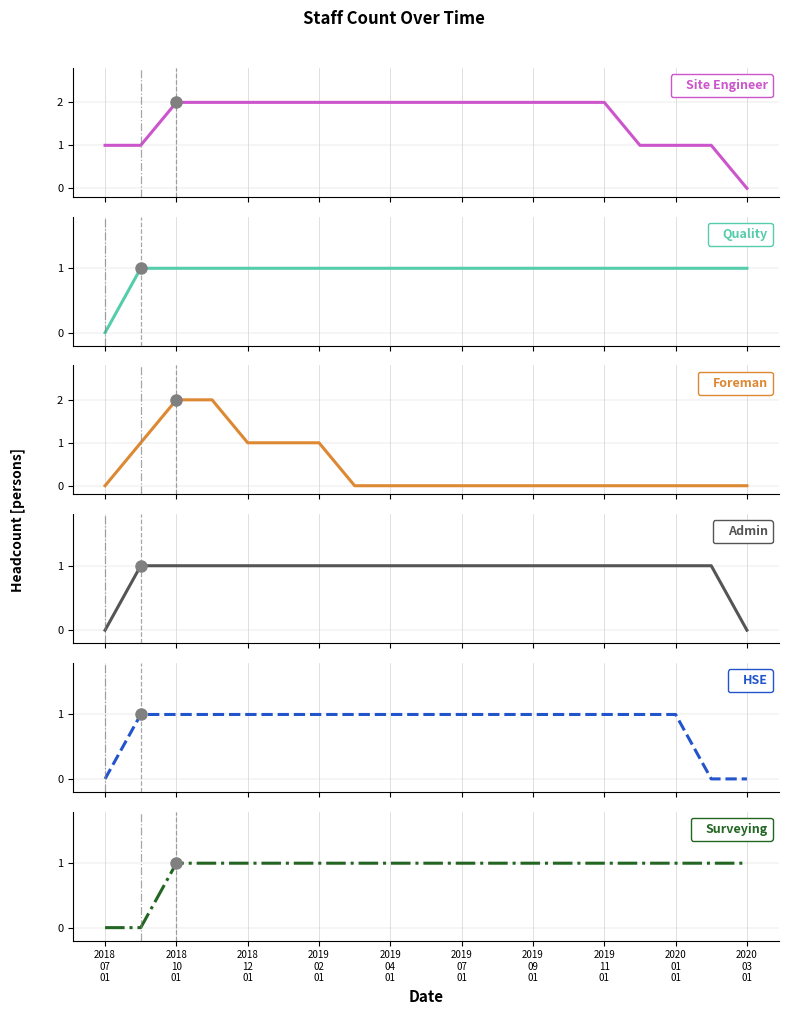

What is the highest value of the Foreman series?

2